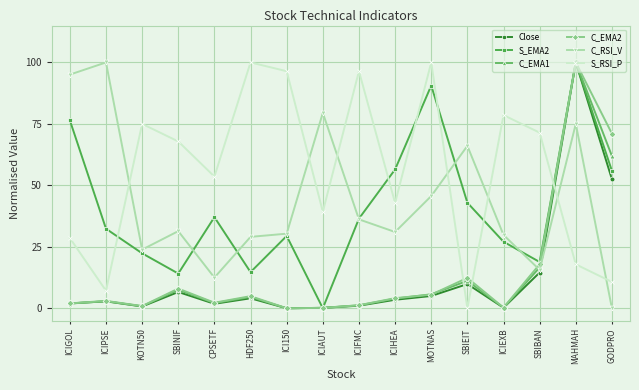

What is the sum of all Close values?

204.7